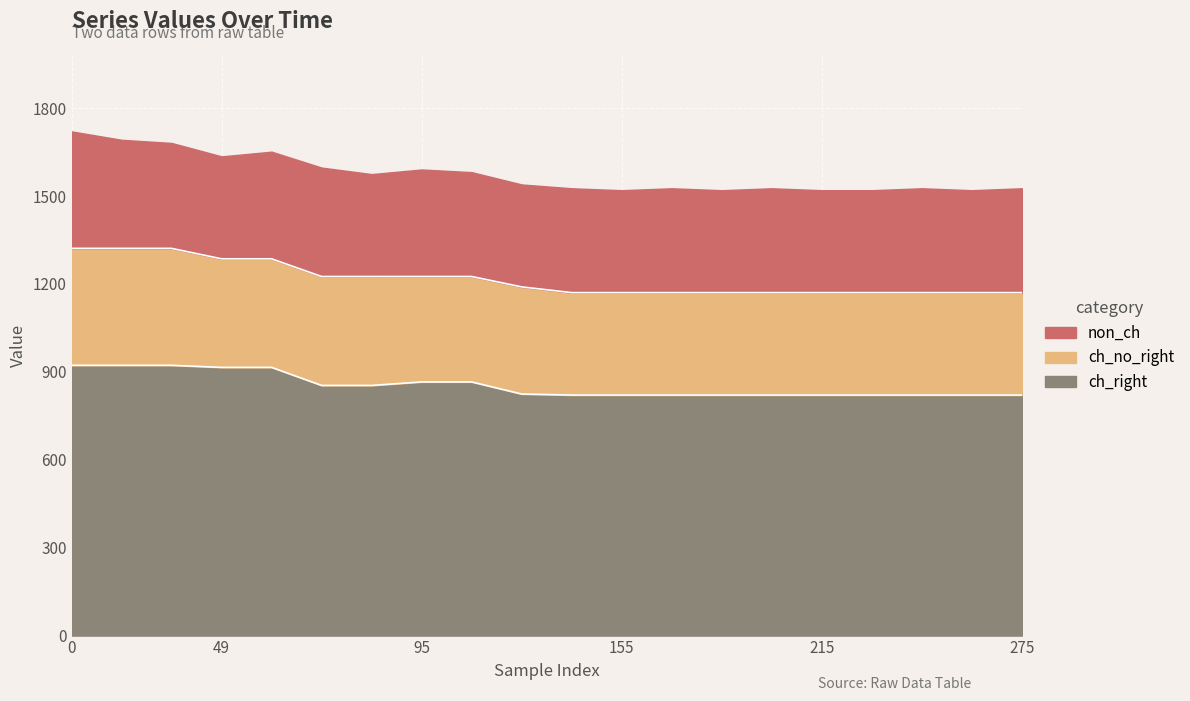

The value of ch_no_right at 125 is 558.1. True or false?

False